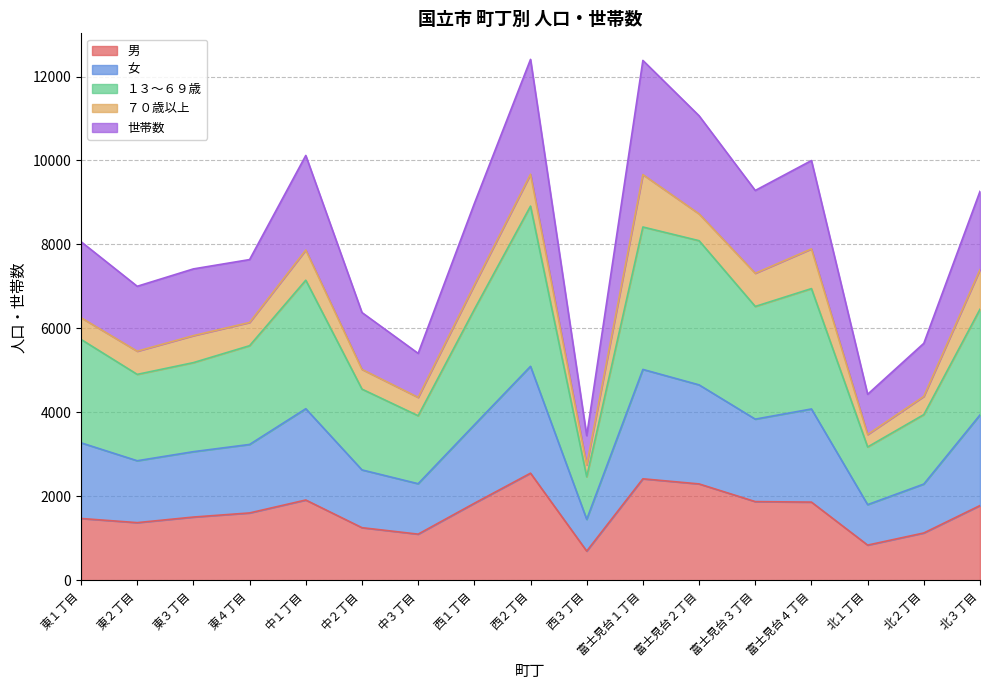

What is the total value across all series at 富士見台２丁目?

11065